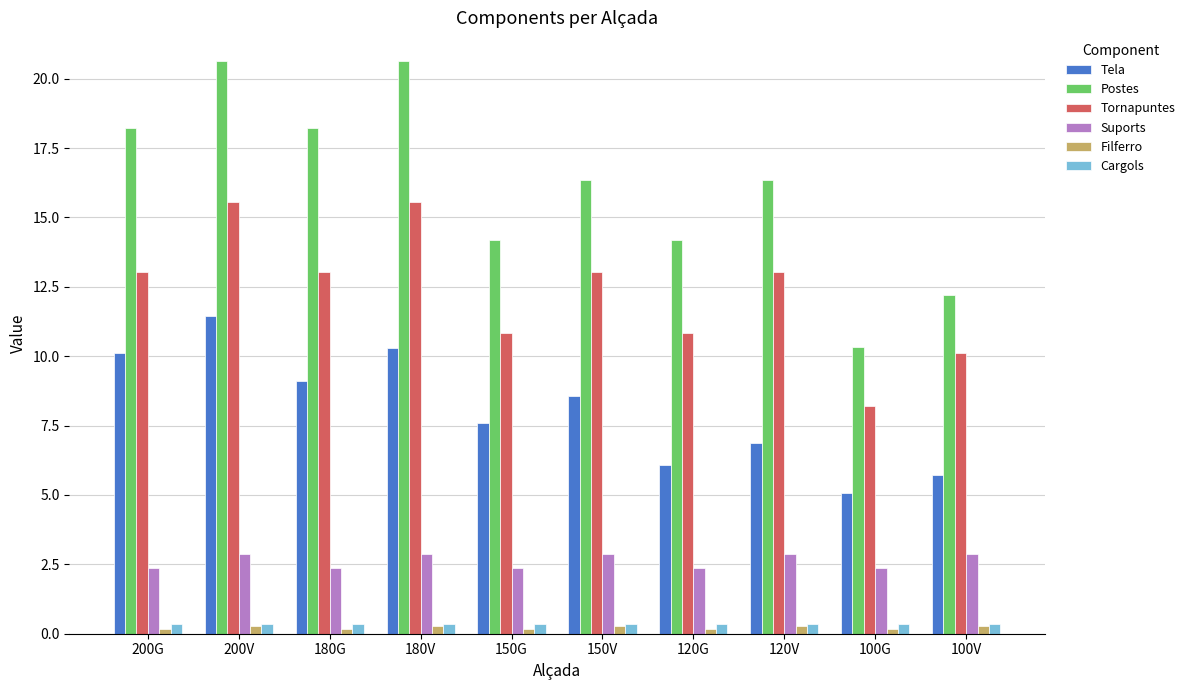

Between 180G and 150G, which series saw the biggest shift?

Postes